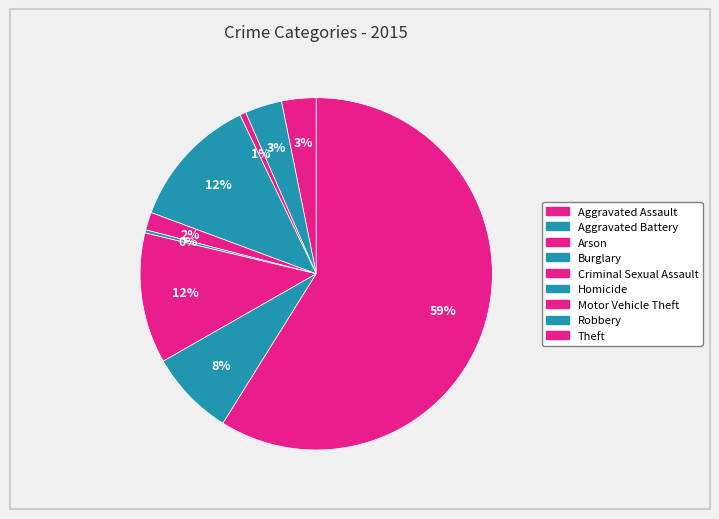

How many segments does this pie chart have?

9